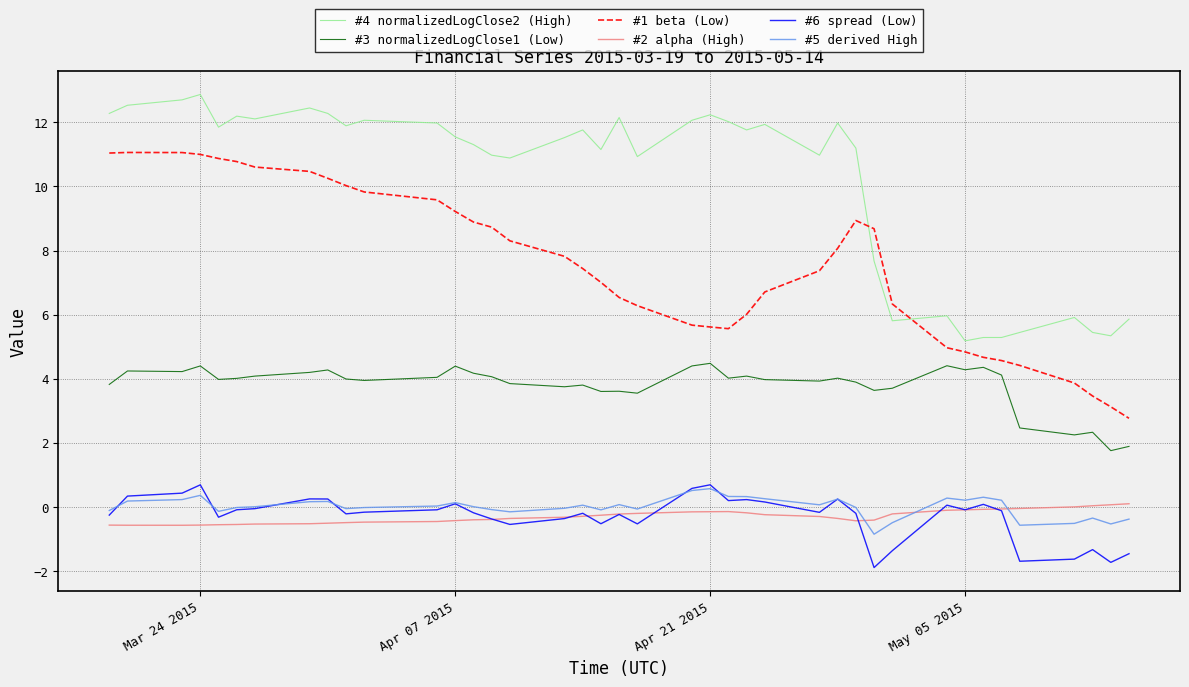

What is the minimum value for #5 derived High?

-0.9